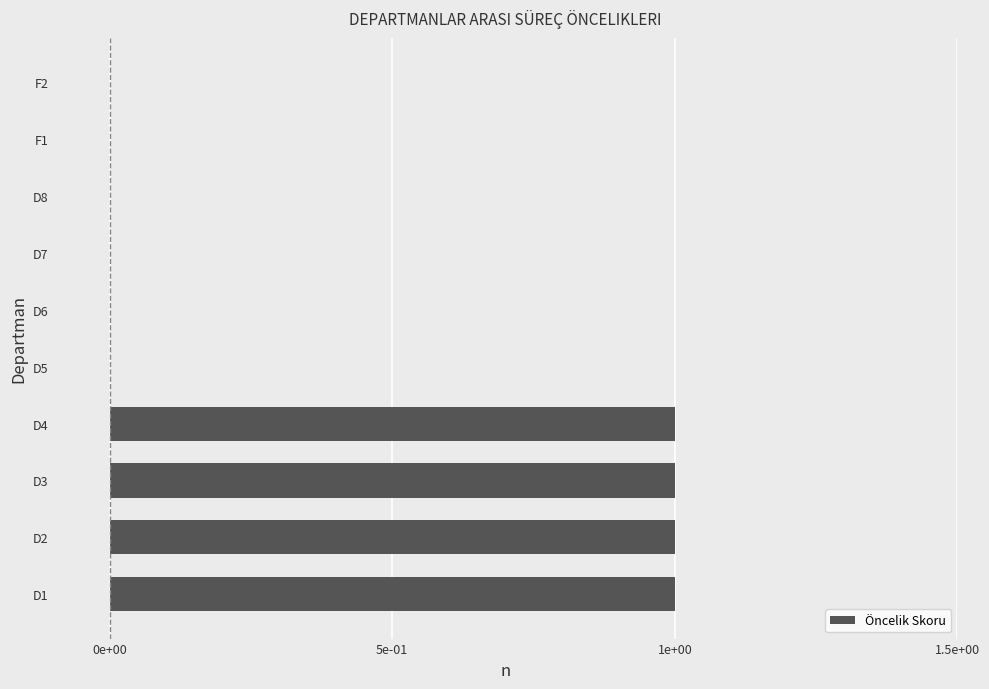

Are the bars horizontal?

Yes